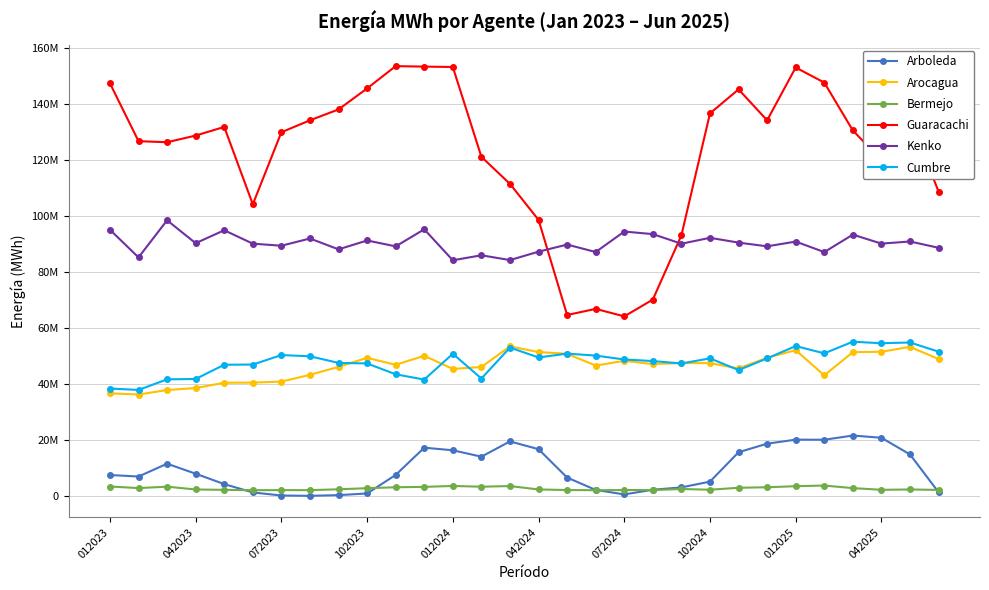

What is the value of the Cumbre point at the 24th from the left?

49156382